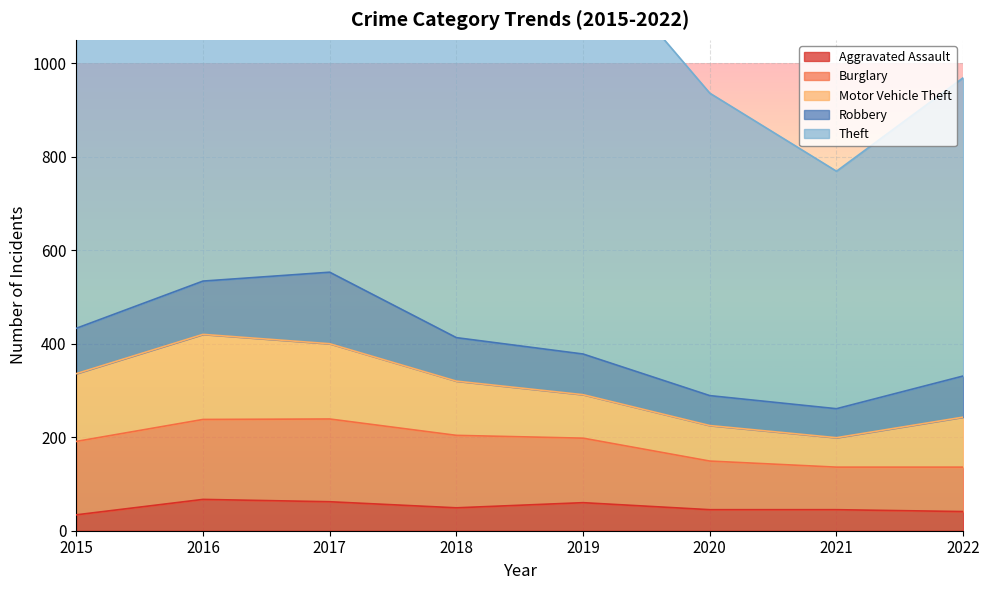

True or false: Burglary and Aggravated Assault cross at least once.

False